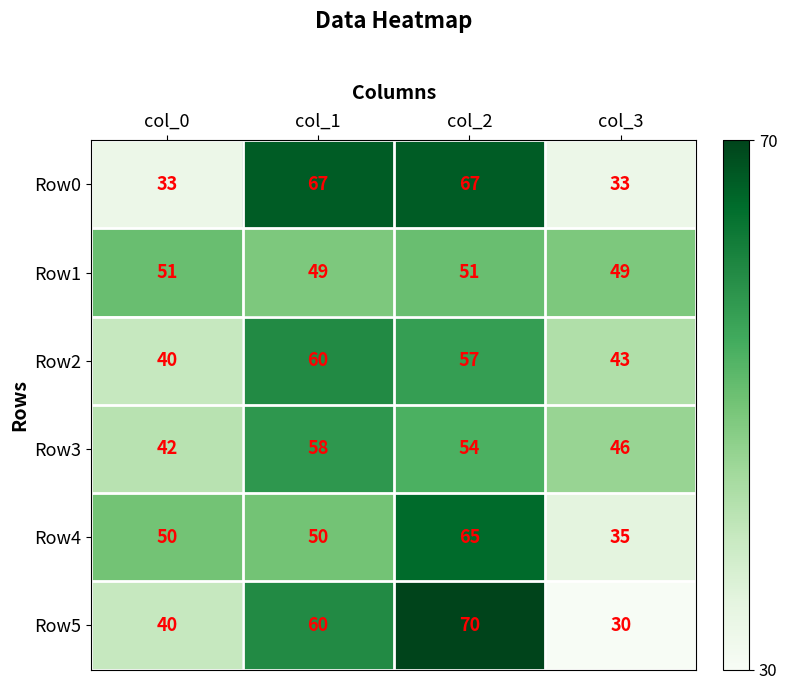

List the series in order of their peak value, highest first.

Row5, Row0, Row4, Row2, Row3, Row1